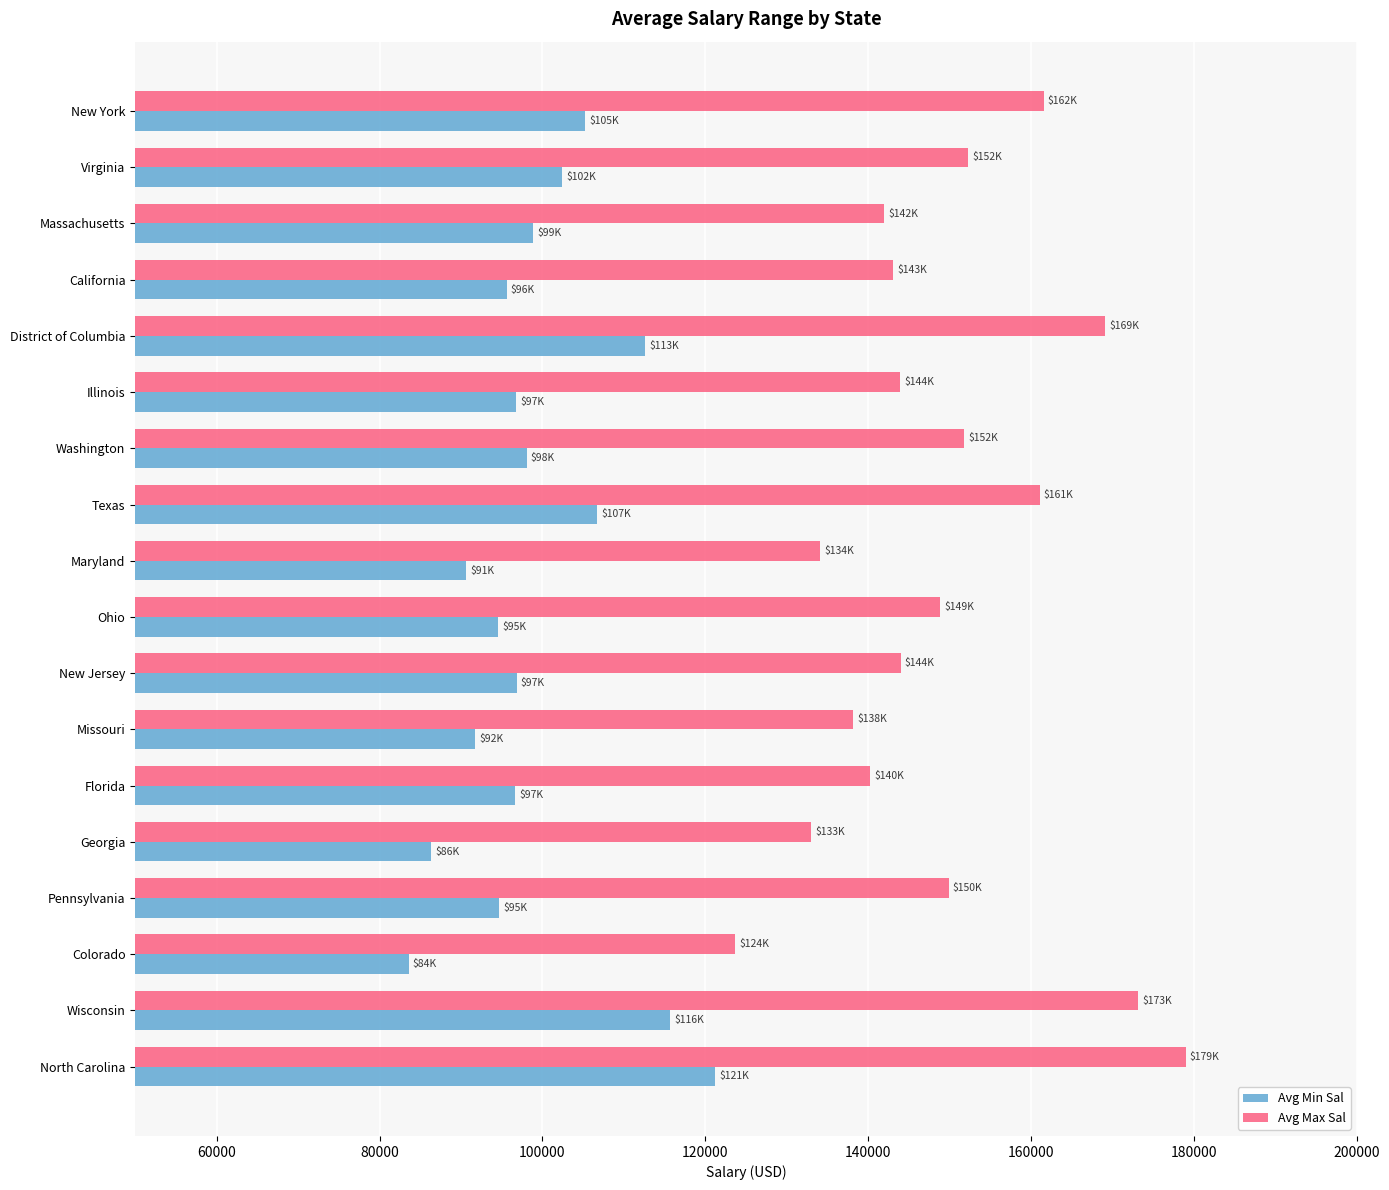

At how many categories does at least one series exceed 154949?

5